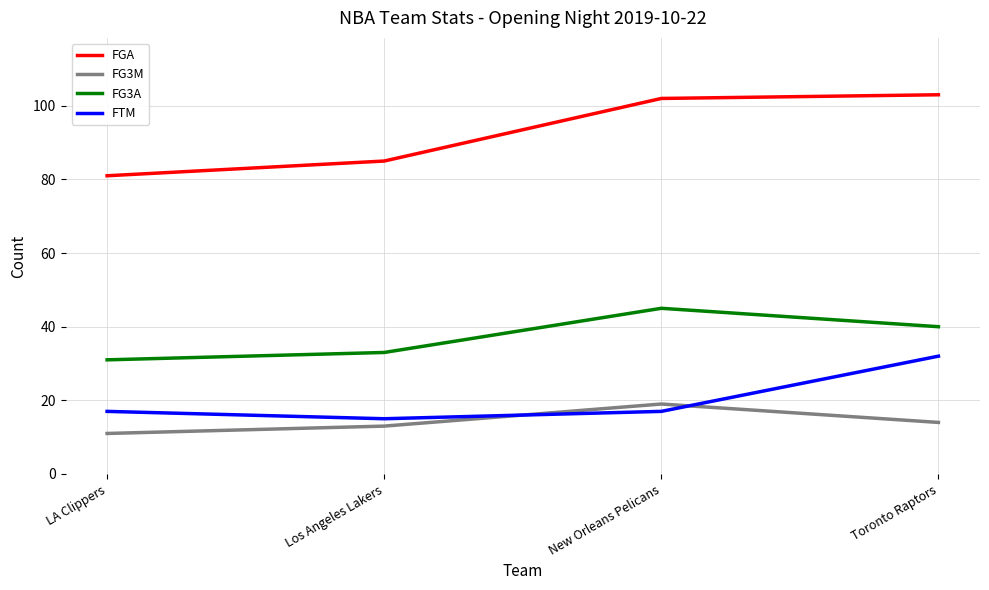

The value of FG3M at LA Clippers is 4. True or false?

False